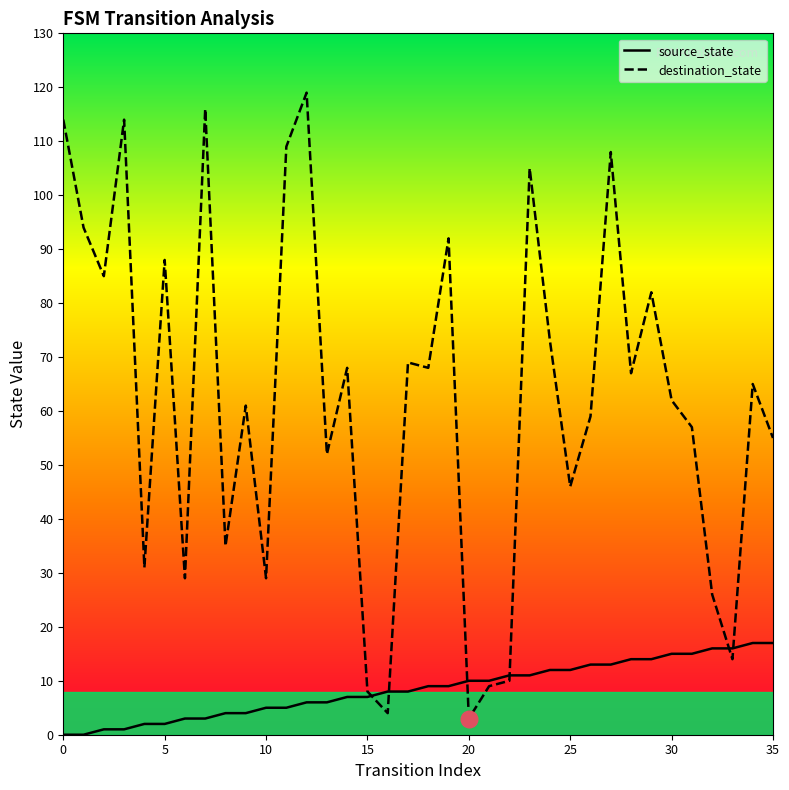

What is the difference between the second highest and second lowest values in the destination_state series?

112